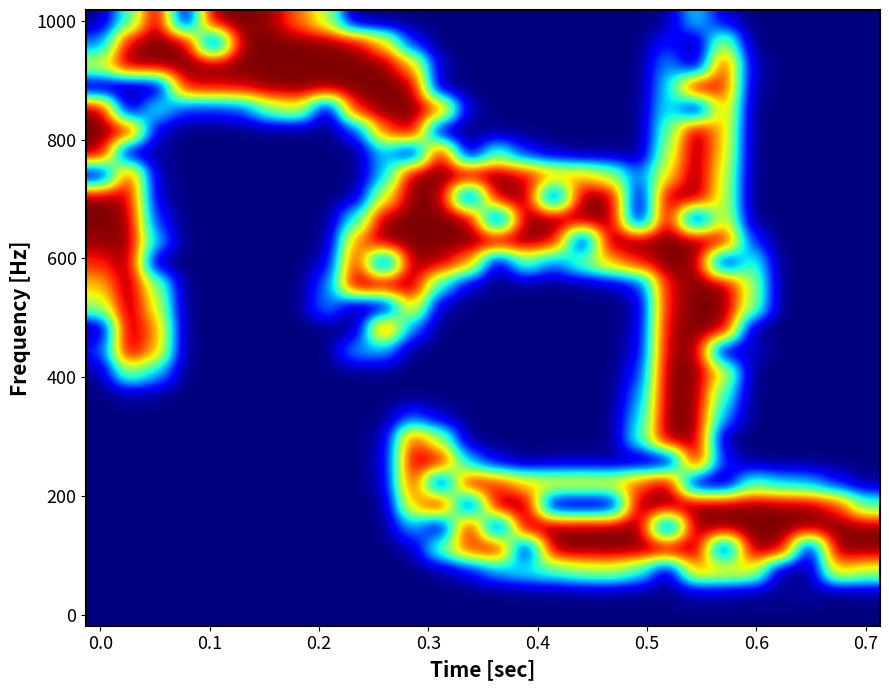

How many data points does each series have?

28